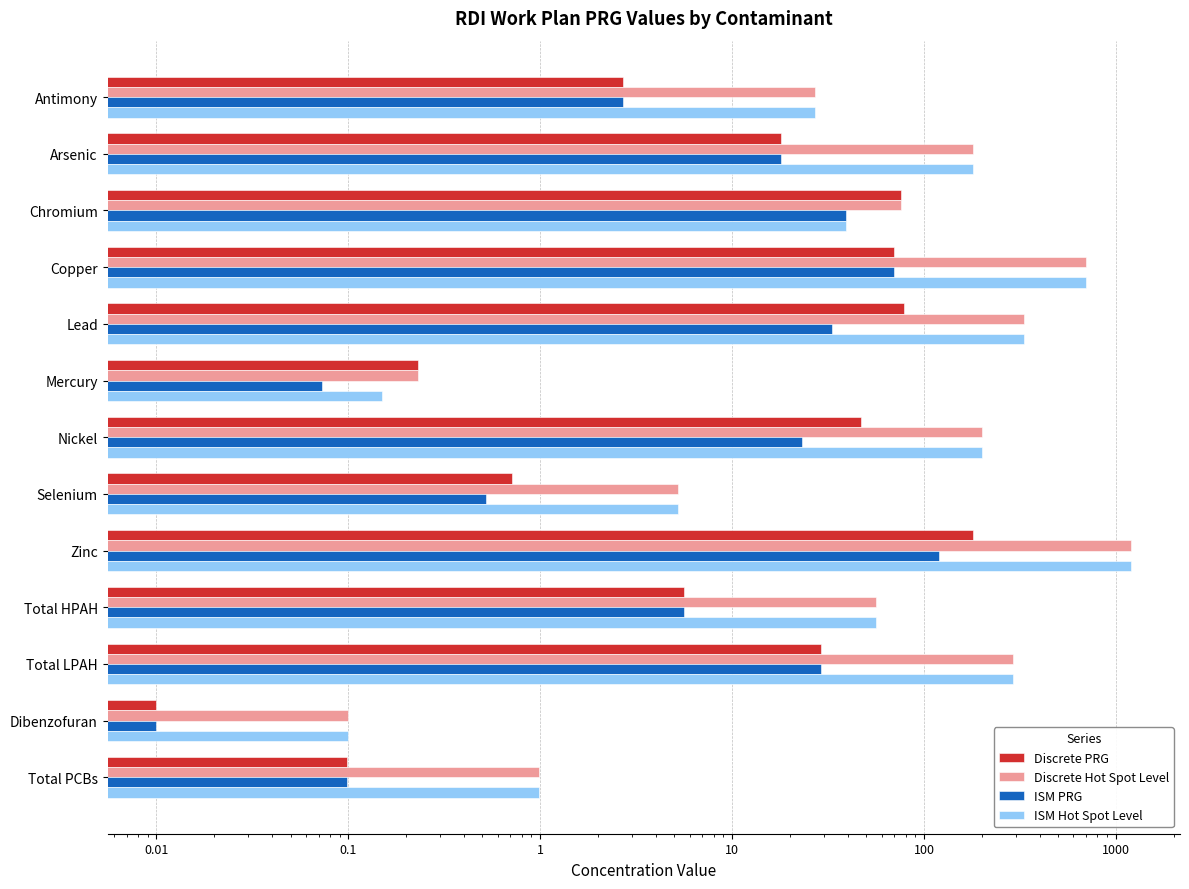

Reading right to left, transcribe all the data shown in this chart.

Discrete PRG: 0.1	0.0	29.0	5.6	180.0	0.7	47.0	0.2	79.0	70.0	76.0	18.0	2.7
Discrete Hot Spot Level: 1.0	0.1	290.0	56.0	1200.0	5.2	200.0	0.2	330.0	700.0	76.0	180.0	27.0
ISM PRG: 0.1	0.0	29.0	5.6	120.0	0.5	23.0	0.1	33.0	70.0	39.0	18.0	2.7
ISM Hot Spot Level: 1.0	0.1	290.0	56.0	1200.0	5.2	200.0	0.1	330.0	700.0	39.0	180.0	27.0